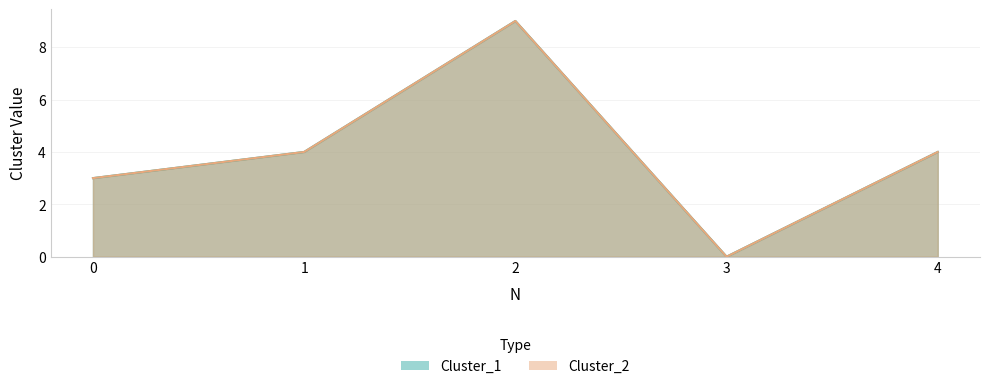

Which series changed the most between 1 and 3?

Cluster_1